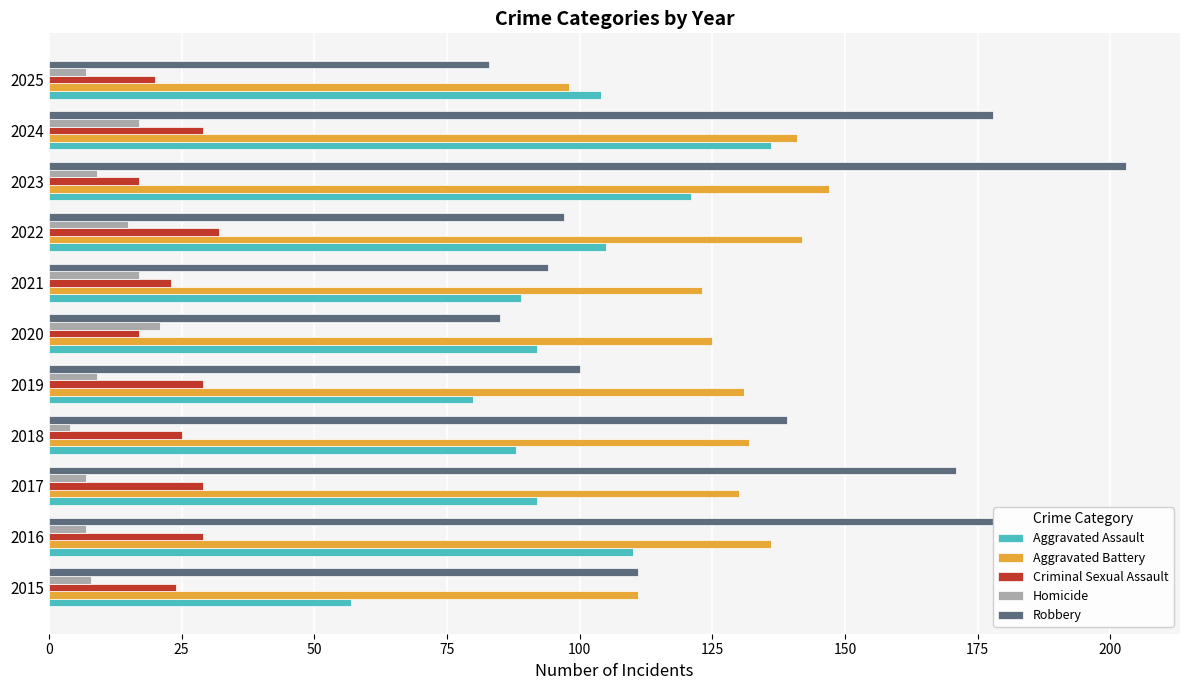

Which series has the largest total across all categories?

Robbery